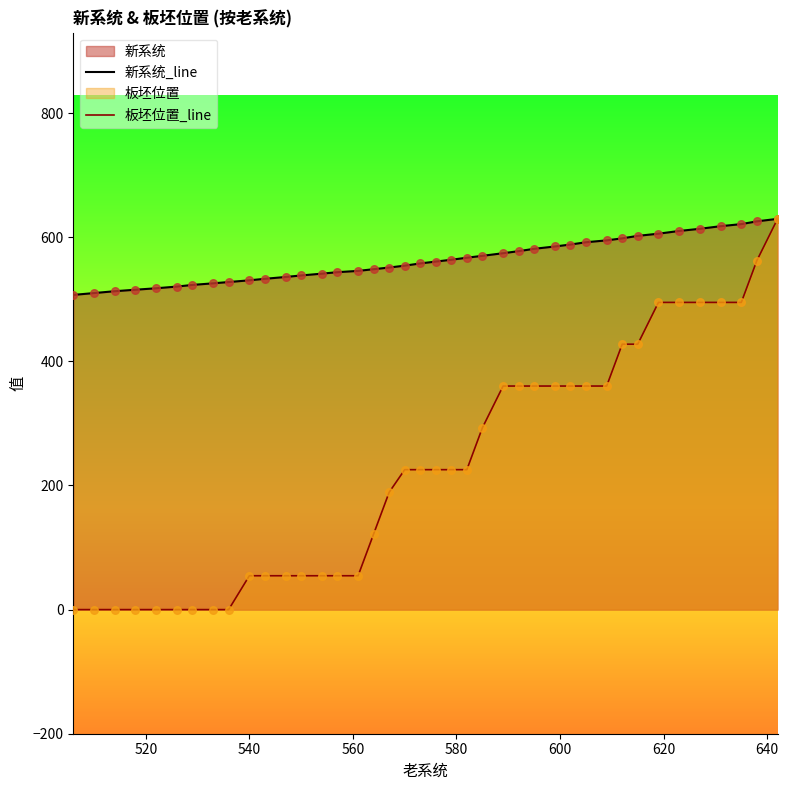

Which series has the largest total across all categories?

新系统_line